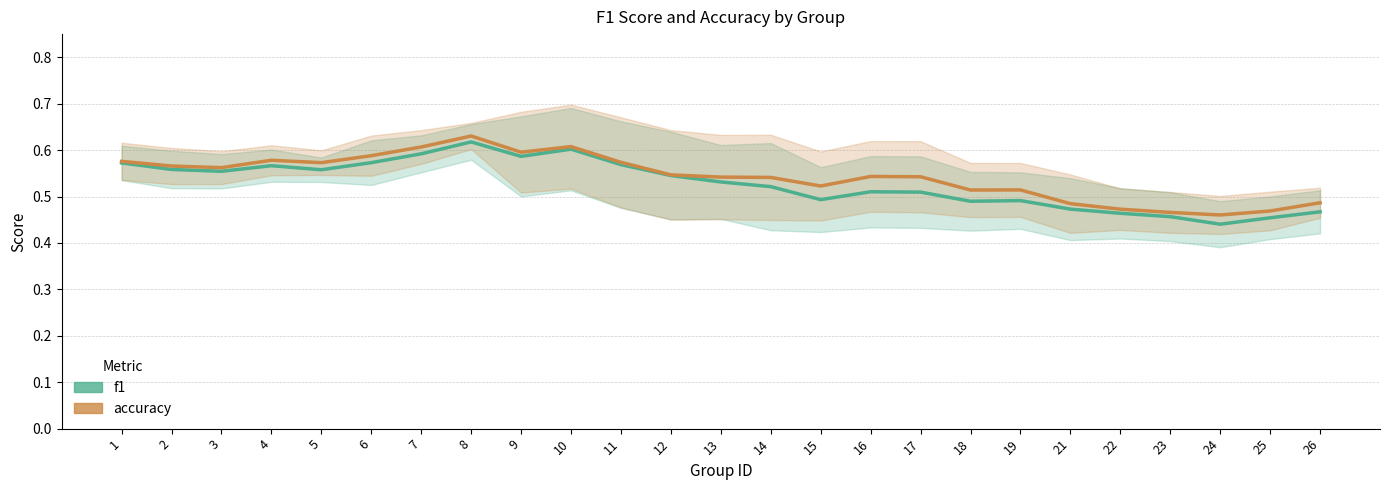

What is the value of the f1 point at the 3rd from the left?

0.6